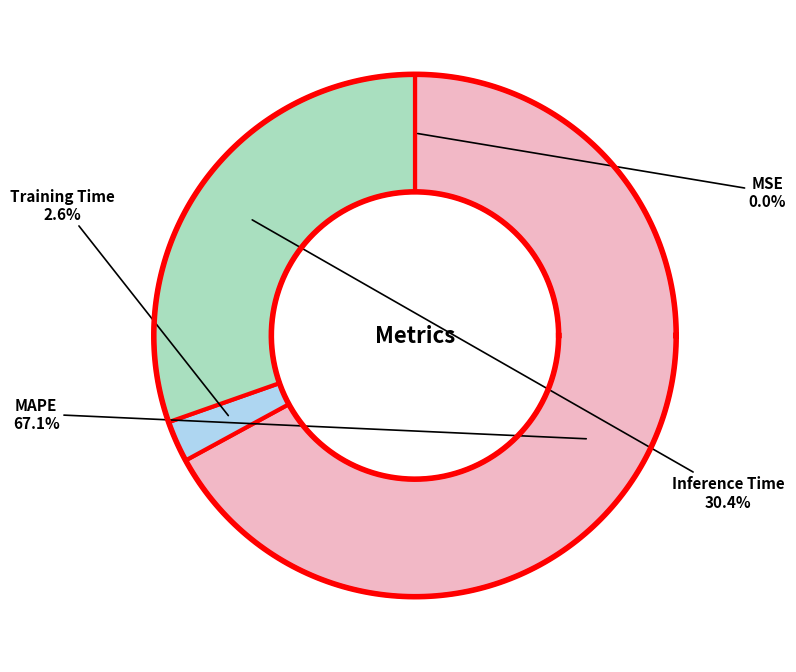

To the nearest percent, what is the difference between the Inference Time and MSE slice percentages?

30%